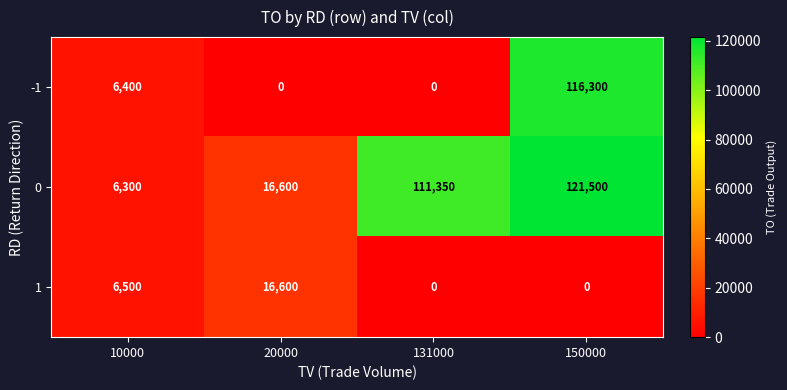

What is the spread (max minus min) of values at 150000?

121500